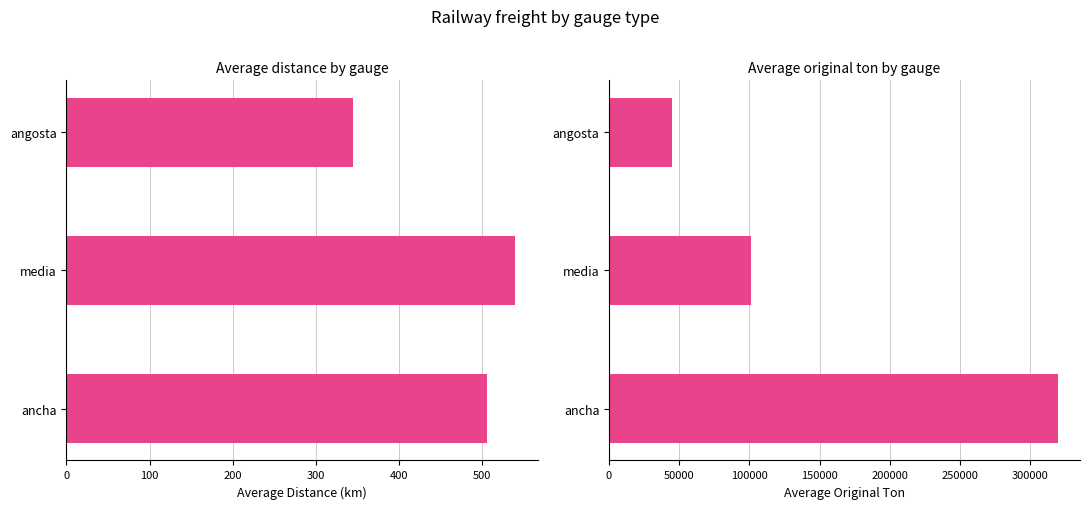

At how many categories does at least one series exceed 176185?

1